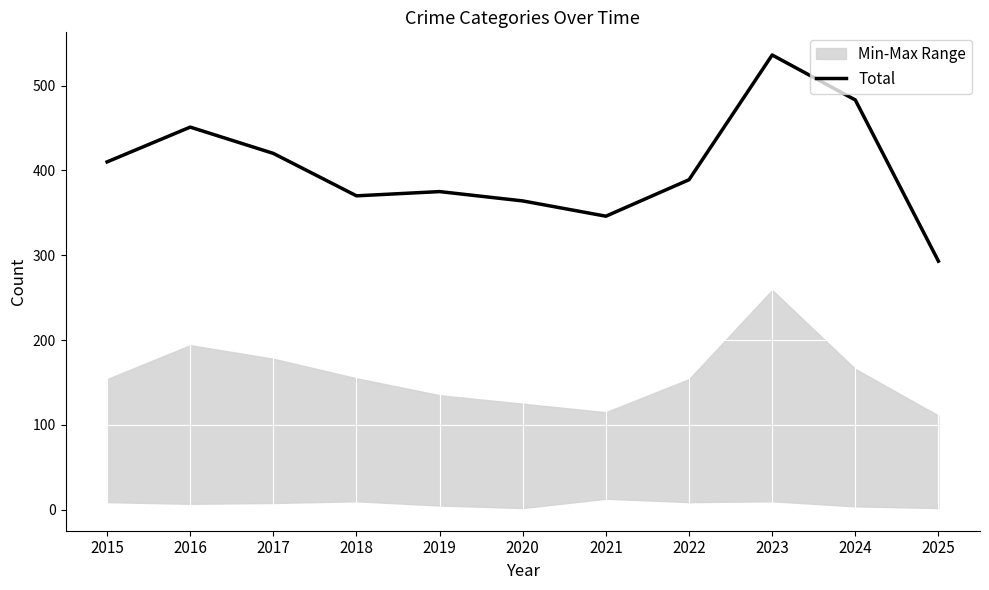

Where does the data first go above 389?

2015